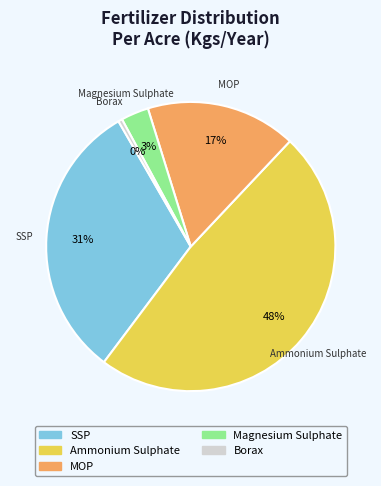

Does any single category account for the majority?

No